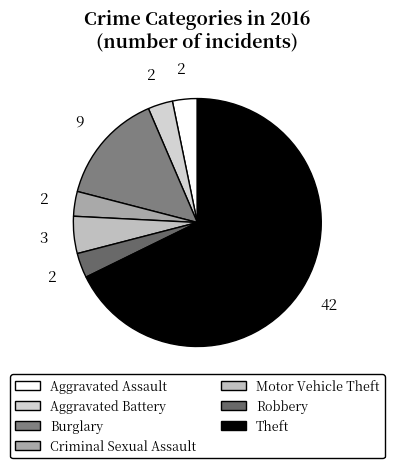

The Motor Vehicle Theft slice represents 5% of the pie. True or false?

True